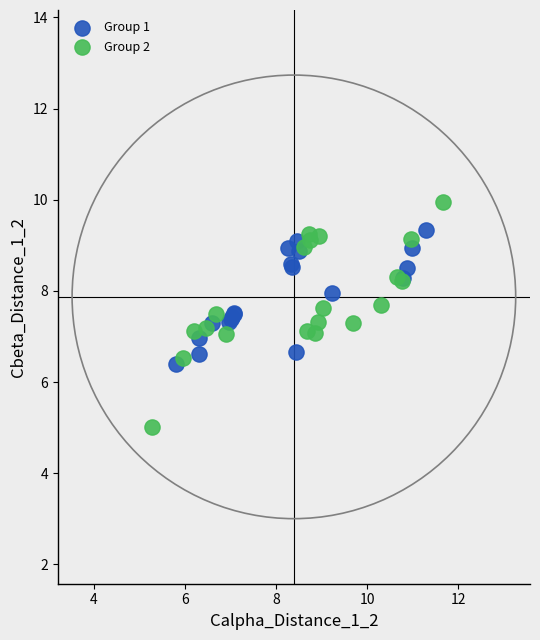

Which series reaches the minimum Y coordinate?

Group 2